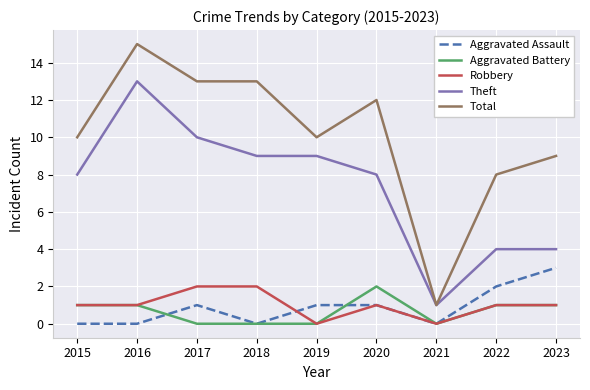

Reading left to right, what are all the values shown in this chart?

Aggravated Assault: 0	0	1	0	1	1	0	2	3
Aggravated Battery: 1	1	0	0	0	2	0	1	1
Robbery: 1	1	2	2	0	1	0	1	1
Theft: 8	13	10	9	9	8	1	4	4
Total: 10	15	13	13	10	12	1	8	9